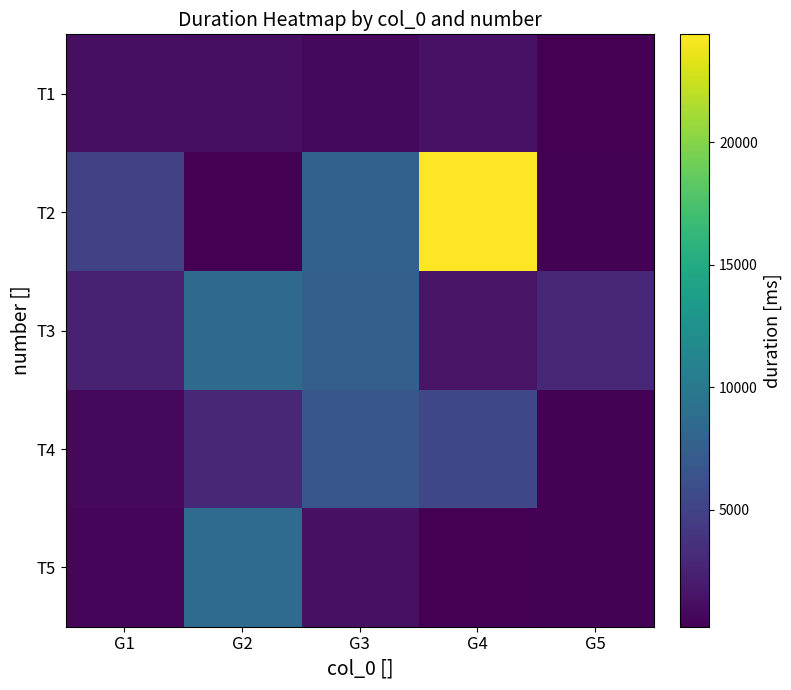

What is the total value across all series at G2?

21577.6